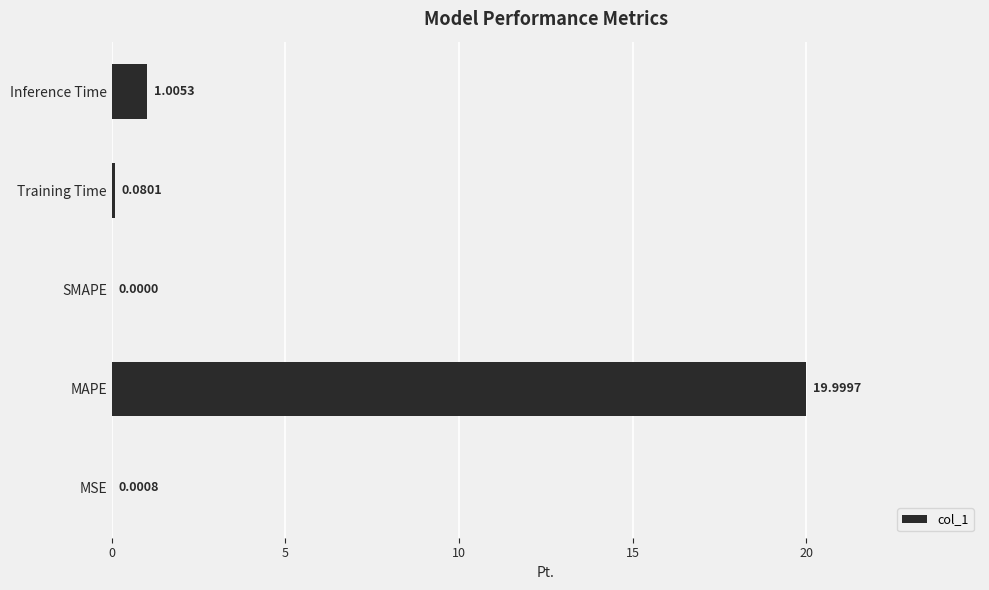

At which label is the value closest to 9?

Inference Time